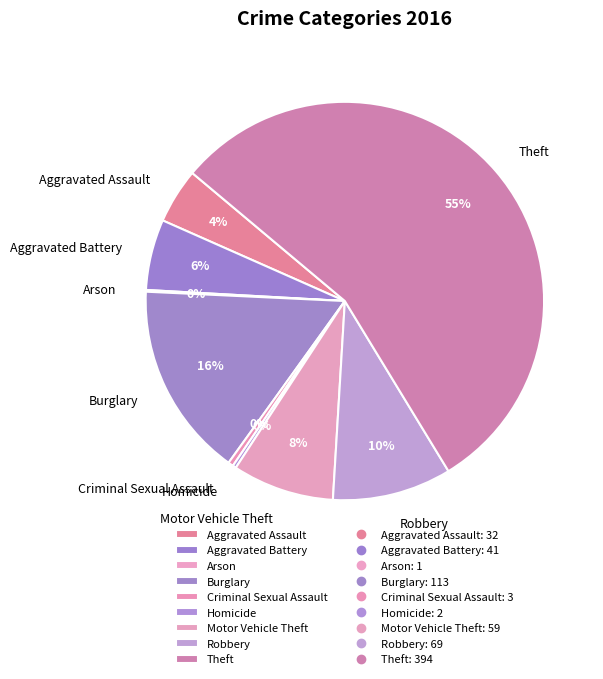

Which slice is the largest?

Theft